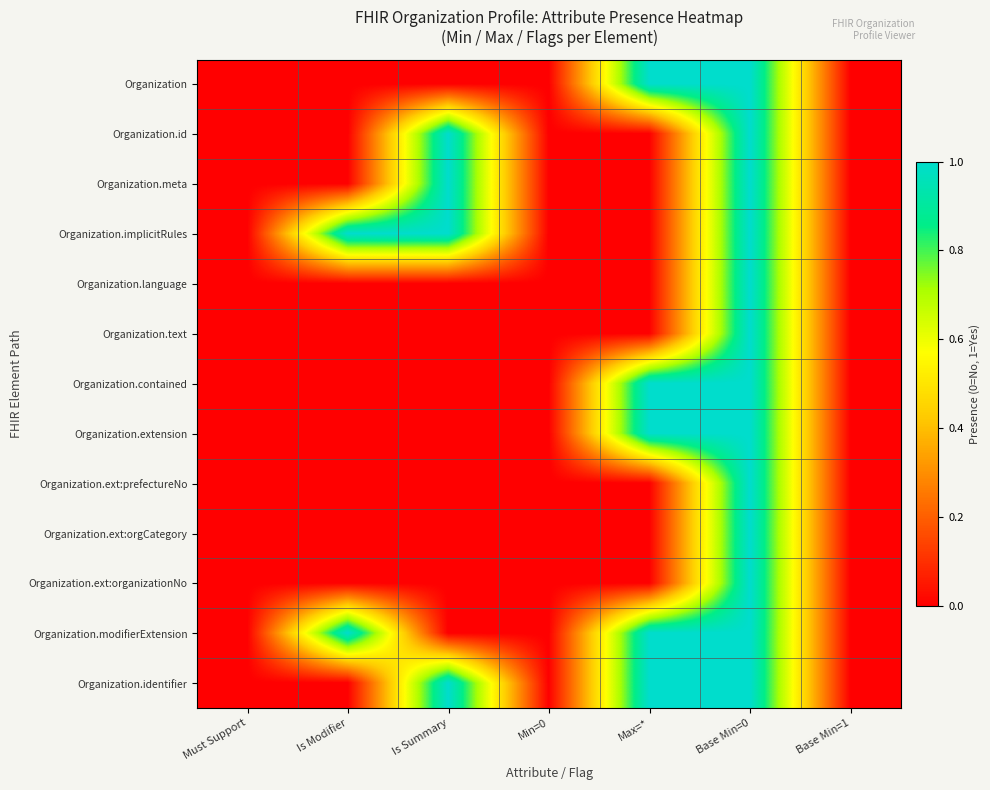

Reading right to left, transcribe all the data shown in this chart.

Organization: Base Min=1=0	Base Min=0=1	Max=*=1	Min=0=0	Is Summary=0	Is Modifier=0	Must Support=0
Organization.id: Base Min=1=0	Base Min=0=1	Max=*=0	Min=0=0	Is Summary=1	Is Modifier=0	Must Support=0
Organization.meta: Base Min=1=0	Base Min=0=1	Max=*=0	Min=0=0	Is Summary=1	Is Modifier=0	Must Support=0
Organization.implicitRules: Base Min=1=0	Base Min=0=1	Max=*=0	Min=0=0	Is Summary=1	Is Modifier=1	Must Support=0
Organization.language: Base Min=1=0	Base Min=0=1	Max=*=0	Min=0=0	Is Summary=0	Is Modifier=0	Must Support=0
Organization.text: Base Min=1=0	Base Min=0=1	Max=*=0	Min=0=0	Is Summary=0	Is Modifier=0	Must Support=0
Organization.contained: Base Min=1=0	Base Min=0=1	Max=*=1	Min=0=0	Is Summary=0	Is Modifier=0	Must Support=0
Organization.extension: Base Min=1=0	Base Min=0=1	Max=*=1	Min=0=0	Is Summary=0	Is Modifier=0	Must Support=0
Organization.ext:prefectureNo: Base Min=1=0	Base Min=0=1	Max=*=0	Min=0=0	Is Summary=0	Is Modifier=0	Must Support=0
Organization.ext:orgCategory: Base Min=1=0	Base Min=0=1	Max=*=0	Min=0=0	Is Summary=0	Is Modifier=0	Must Support=0
Organization.ext:organizationNo: Base Min=1=0	Base Min=0=1	Max=*=0	Min=0=0	Is Summary=0	Is Modifier=0	Must Support=0
Organization.modifierExtension: Base Min=1=0	Base Min=0=1	Max=*=1	Min=0=0	Is Summary=0	Is Modifier=1	Must Support=0
Organization.identifier: Base Min=1=0	Base Min=0=1	Max=*=1	Min=0=0	Is Summary=1	Is Modifier=0	Must Support=0